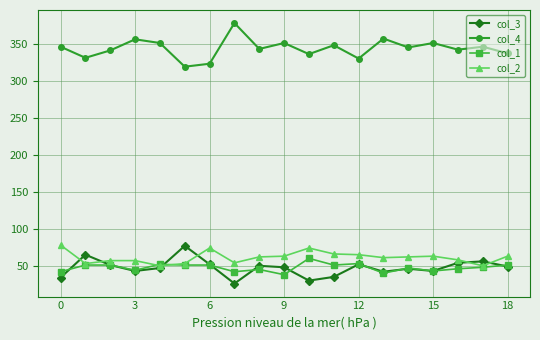

What is the smallest value displayed?

26